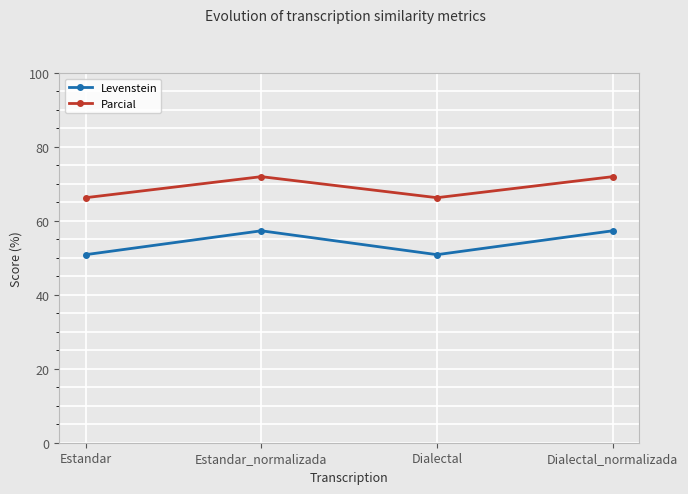

What is the difference between the maximum and second lowest values in the Parcial series?

5.7